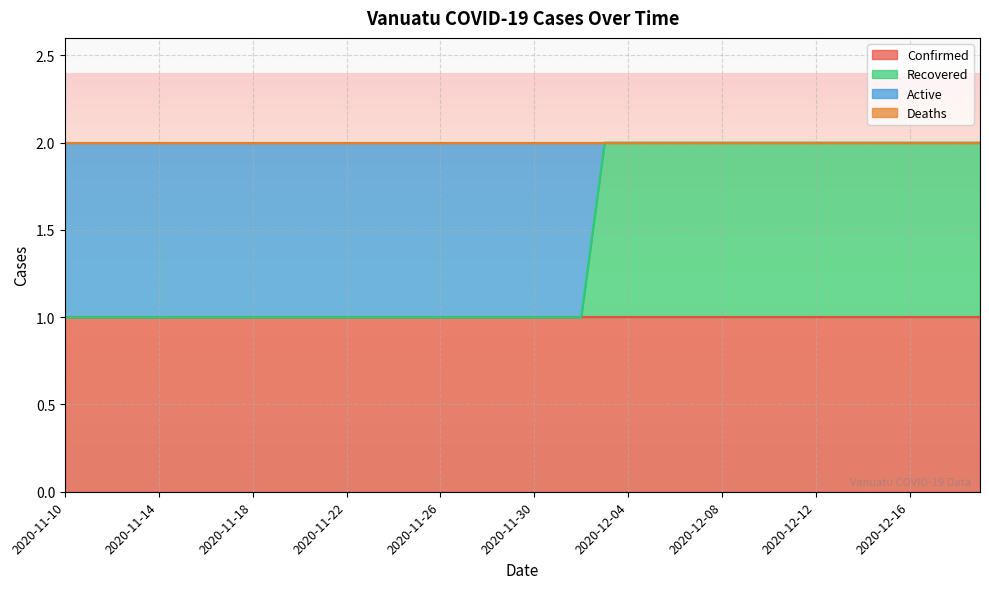

What is the label of the 29th point from the right?

2020-11-21